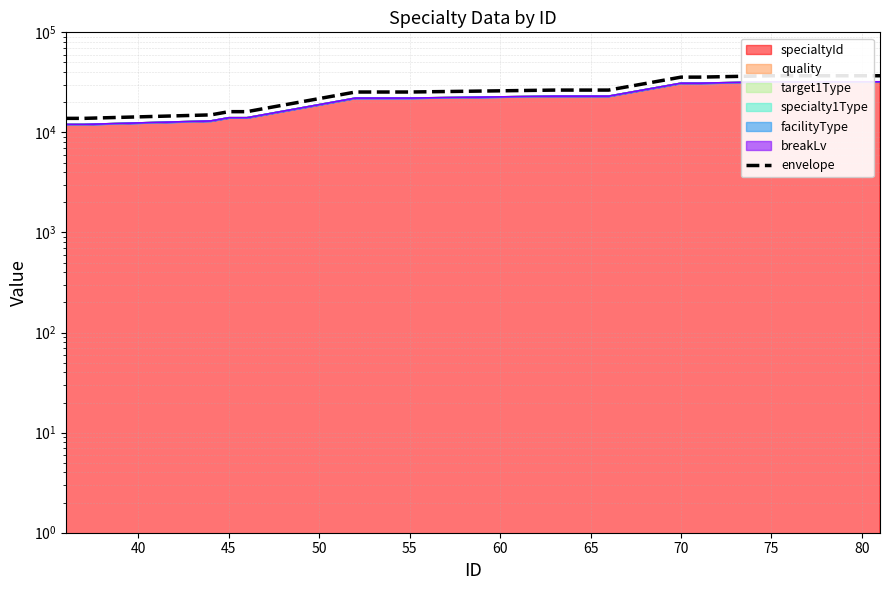

What is the difference between the maximum and minimum values?

23013.8